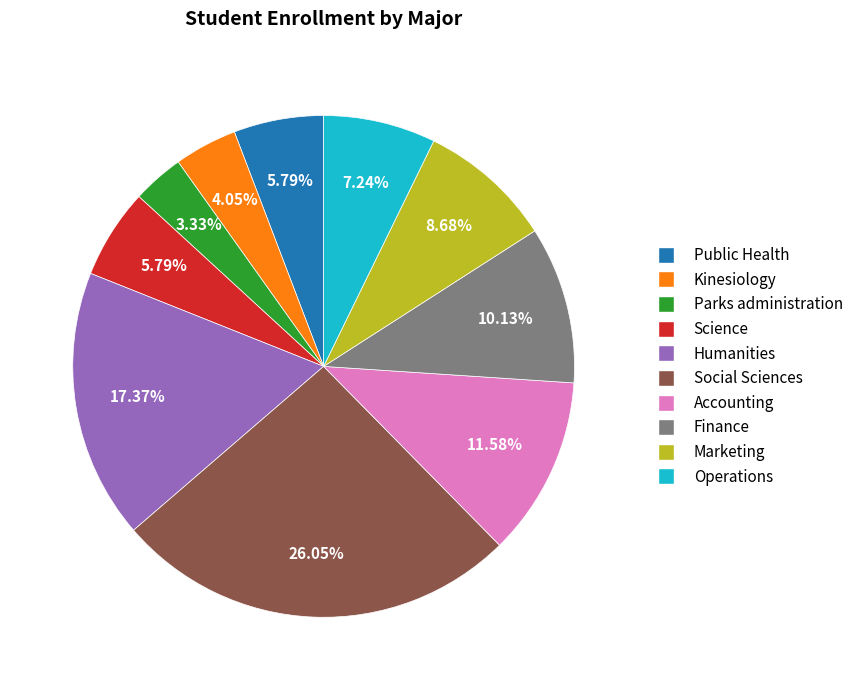

Combined, do Public Health and Marketing account for over 50%?

No